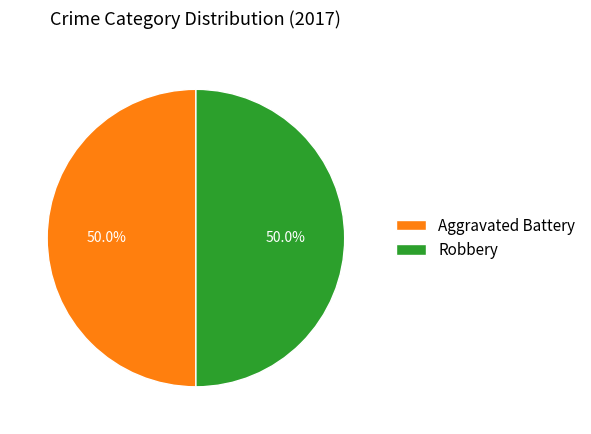

To the nearest percent, what is the combined percentage of Aggravated Battery and Robbery?

100%